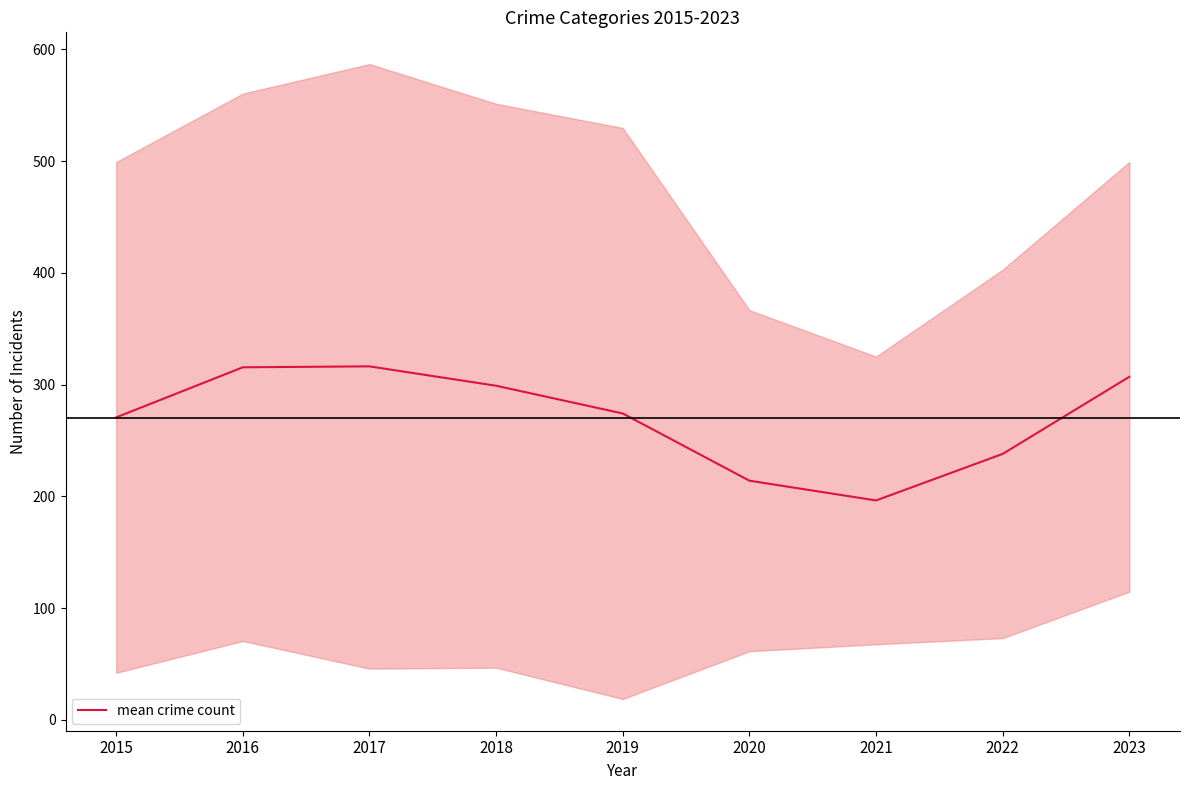

What is the smallest value displayed?

196.3